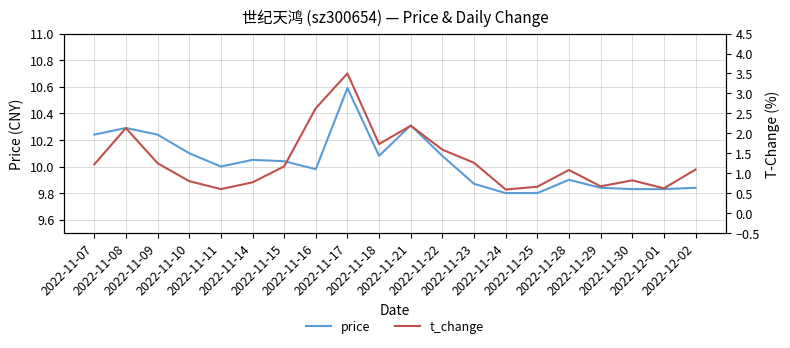

Rank the series by their average value, from highest to lowest.

price, t_change